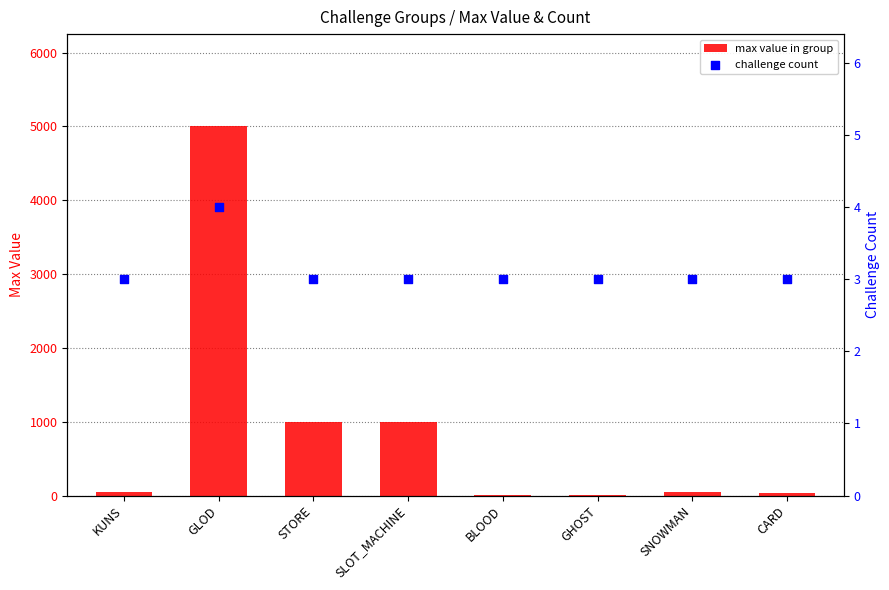

Which series has the largest total across all categories?

max value in group